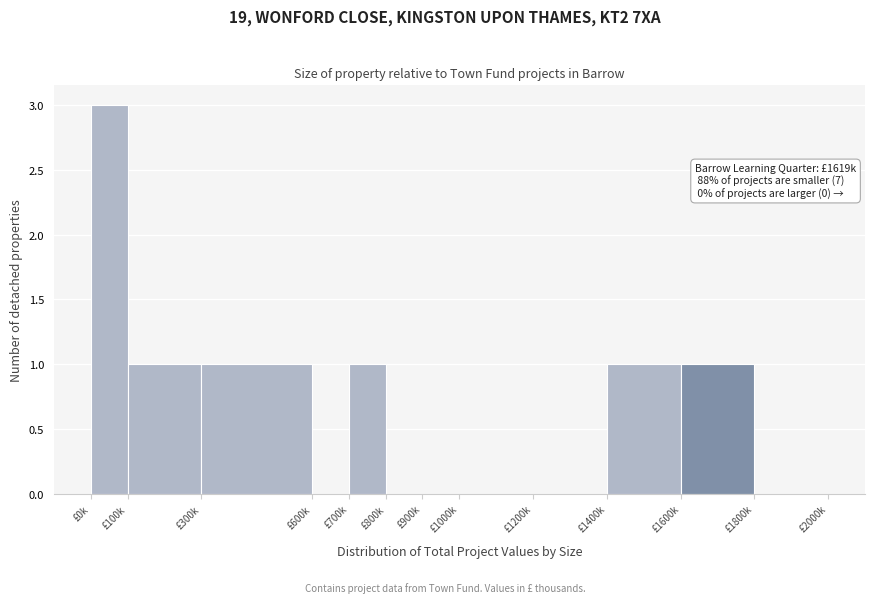

Reading right to left, transcribe all the data shown in this chart.

£1800k=0	£1600k=1	£1400k=1	£1200k=0	£1000k=0	£900k=0	£800k=0	£700k=1	£600k=0	£300k=1	£100k=1	£0k=3